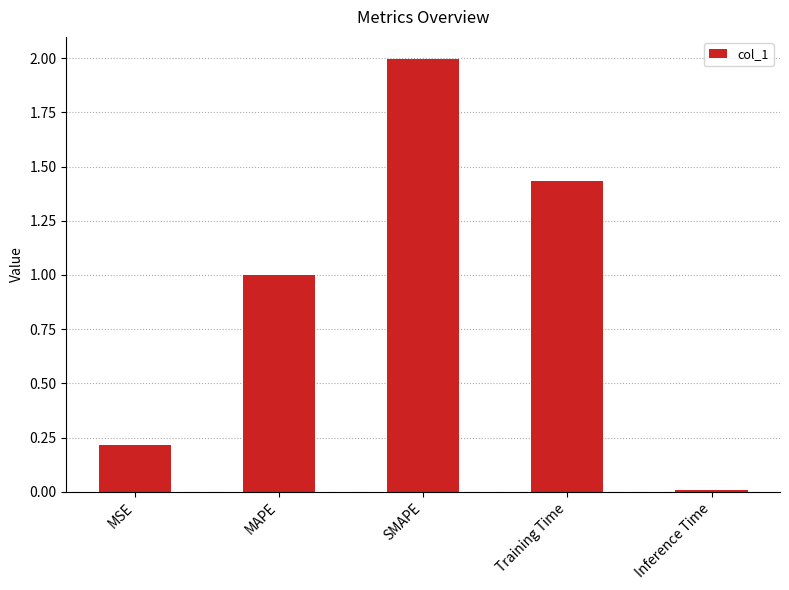

Is it true that the value at Inference Time is 0.0?

True